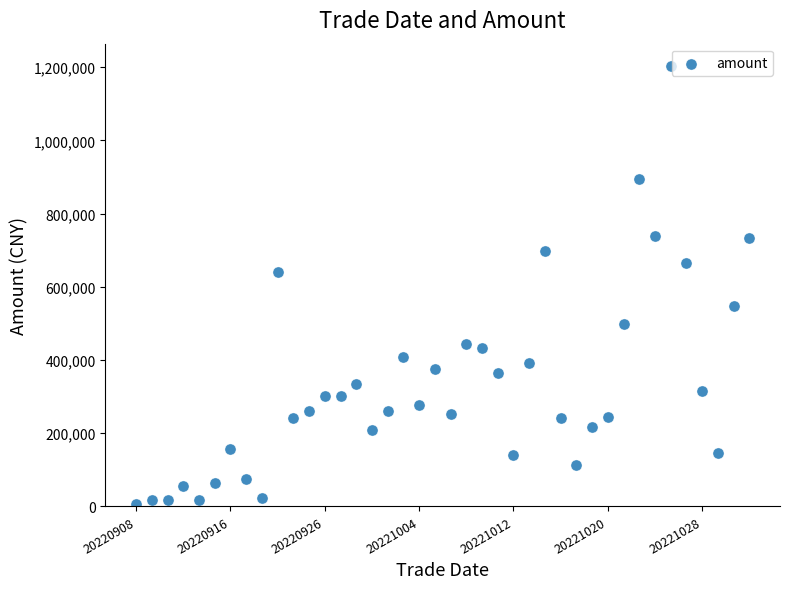

What Y value in the scatter plot is closest to 605487?

640677